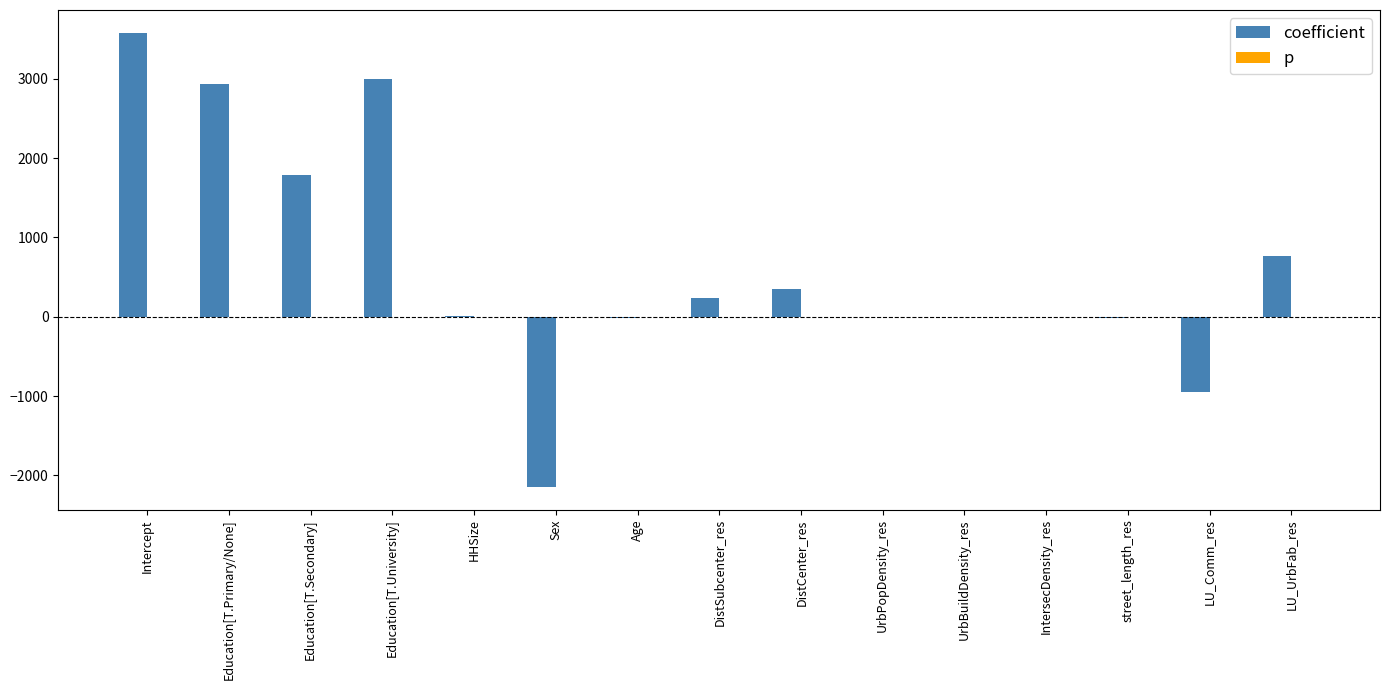

Are the bars horizontal?

No